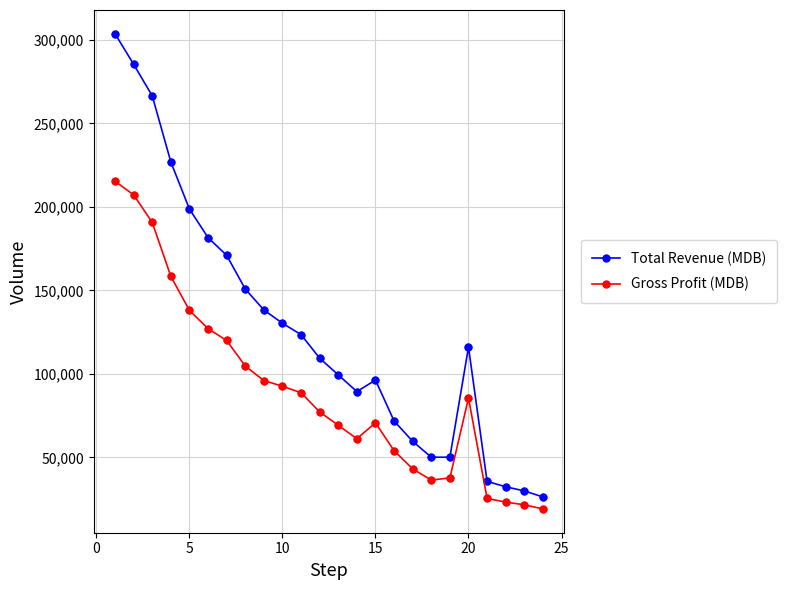

At how many categories does at least one series exceed 251526?

3